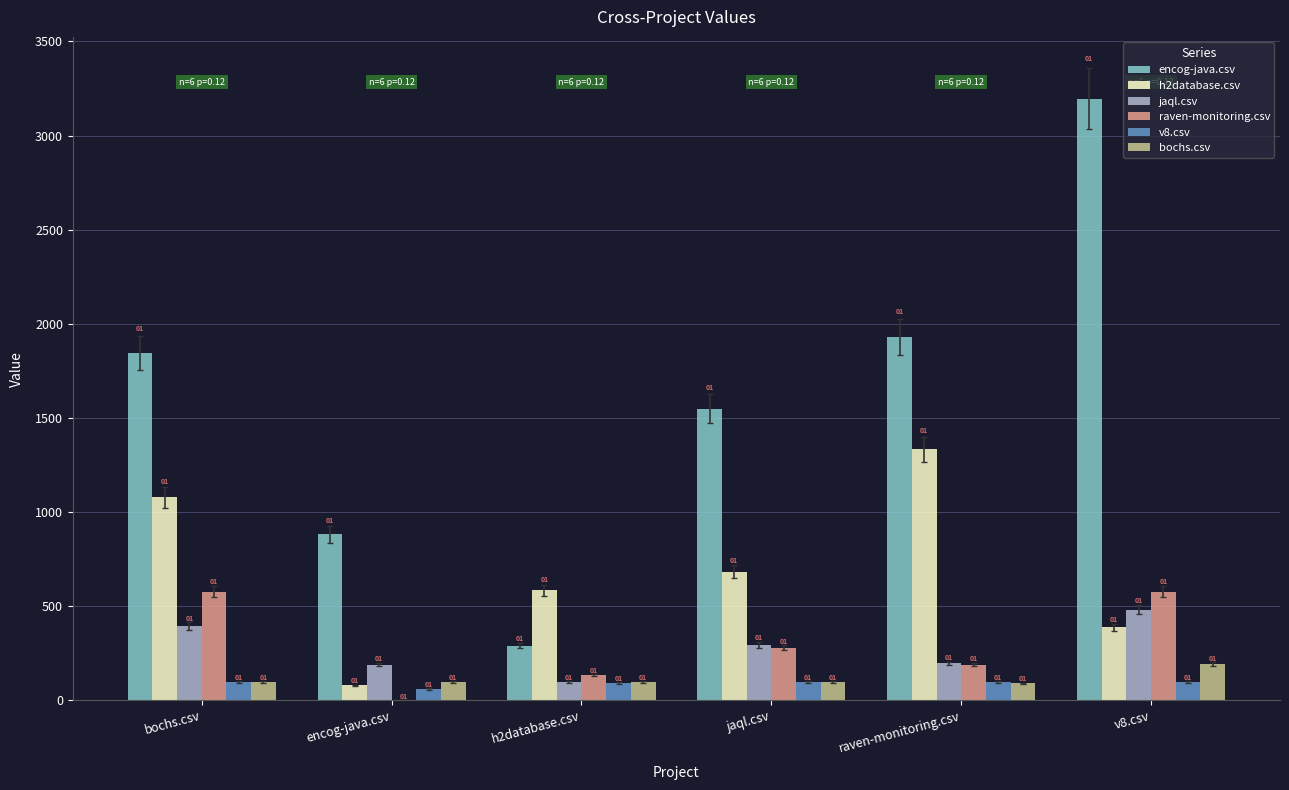

What position from the left is encog-java.csv?

2